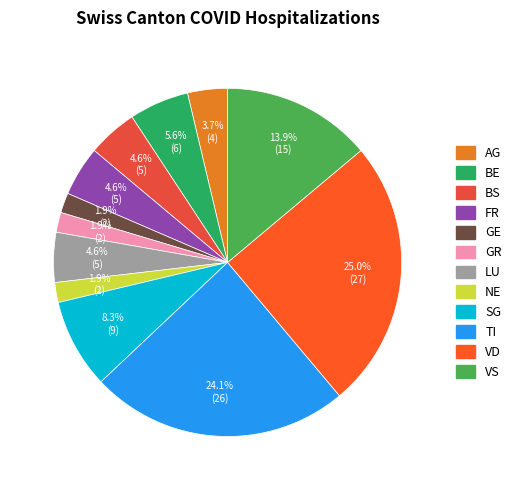

What percentage is the VD slice, to the nearest percent?

25%